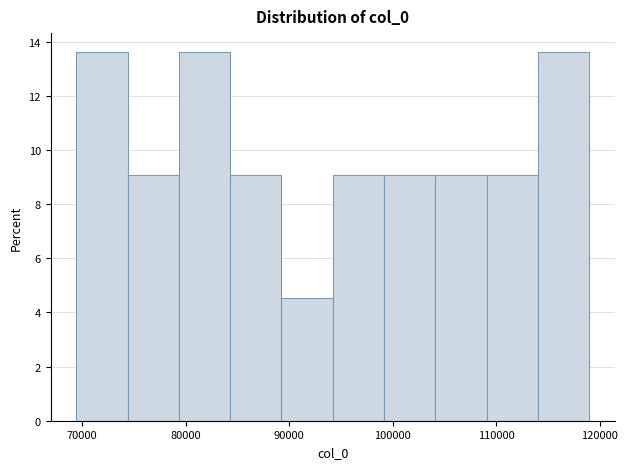

Reading left to right, list every bar in this chart as the range it spans on the x-axis followed by its height. Neither the bar edges nor the heights are printed on the chart, so give them approximately, as read against the axes.

69000 to 74000: 13.6
74000 to 79000: 9.0
79000 to 84000: 13.6
84000 to 89000: 9.0
89000 to 94000: 4.6
94000 to 99000: 9.0
99000 to 104000: 9.0
104000 to 109000: 9.0
109000 to 114000: 9.0
114000 to 119000: 13.6